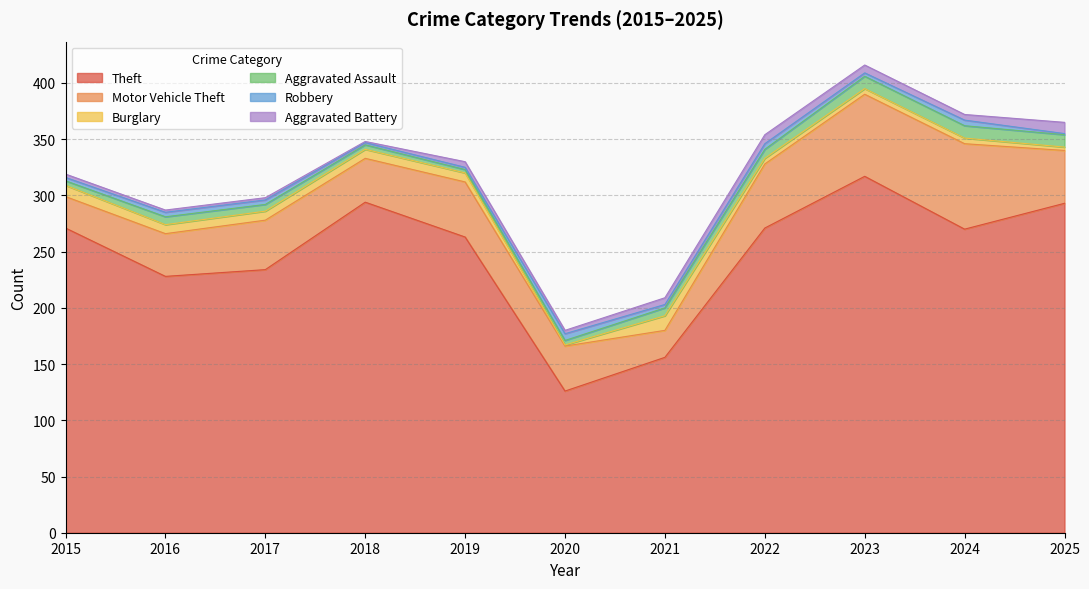

Does the chart display data point markers on the line(s)?

No